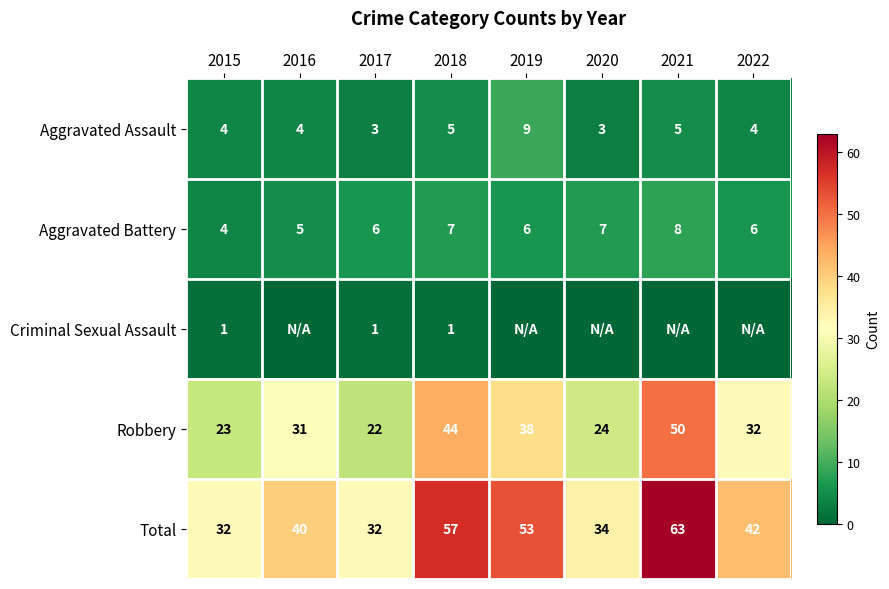

List the labels in order of Robbery value, smallest first.

2017, 2015, 2020, 2016, 2022, 2019, 2018, 2021